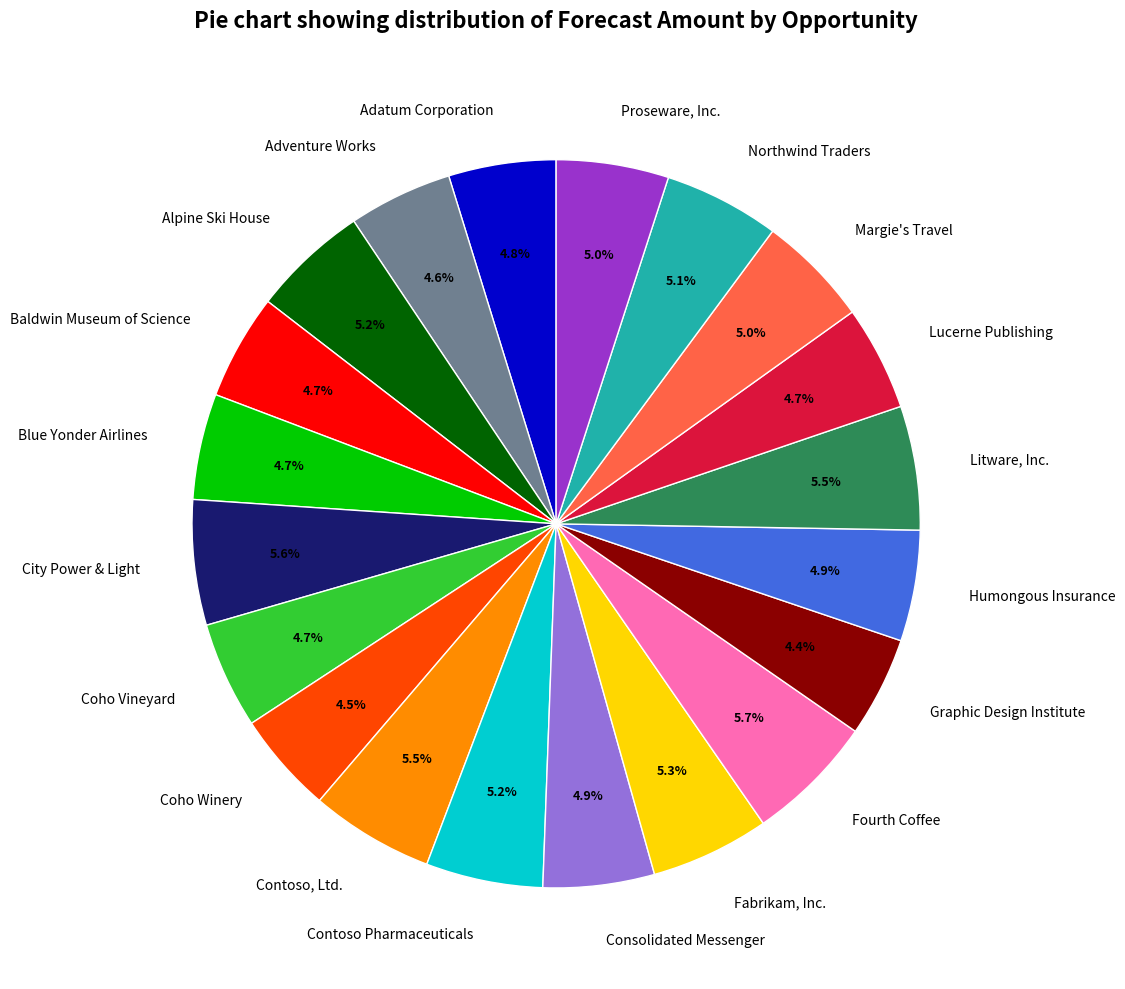

The City Power & Light slice represents 6% of the pie. True or false?

True